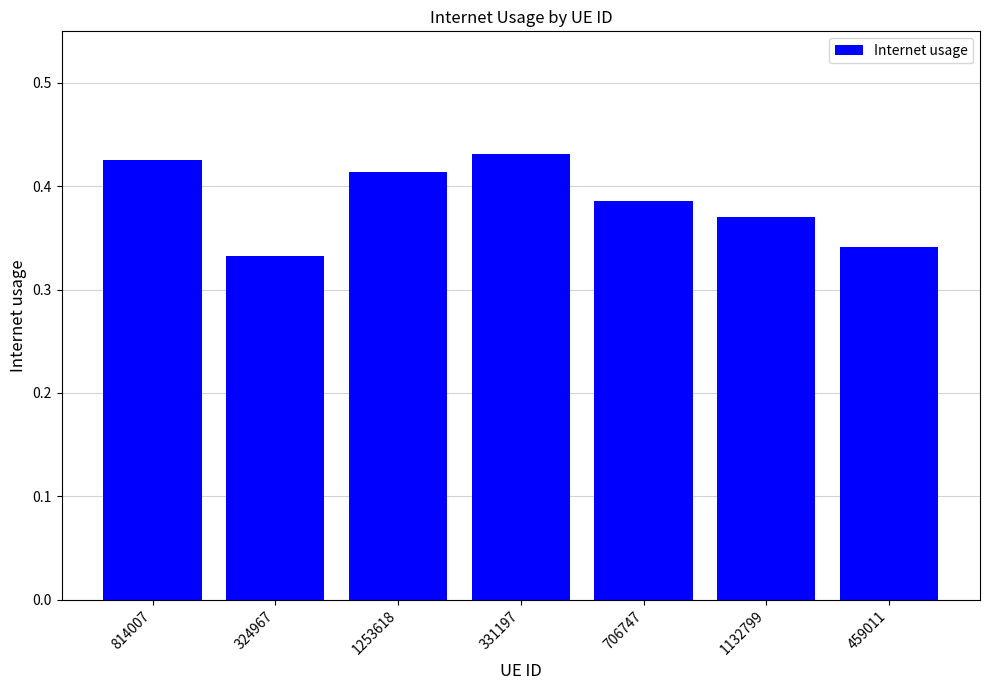

True or false: the data shows 0.2 at 706747.

False